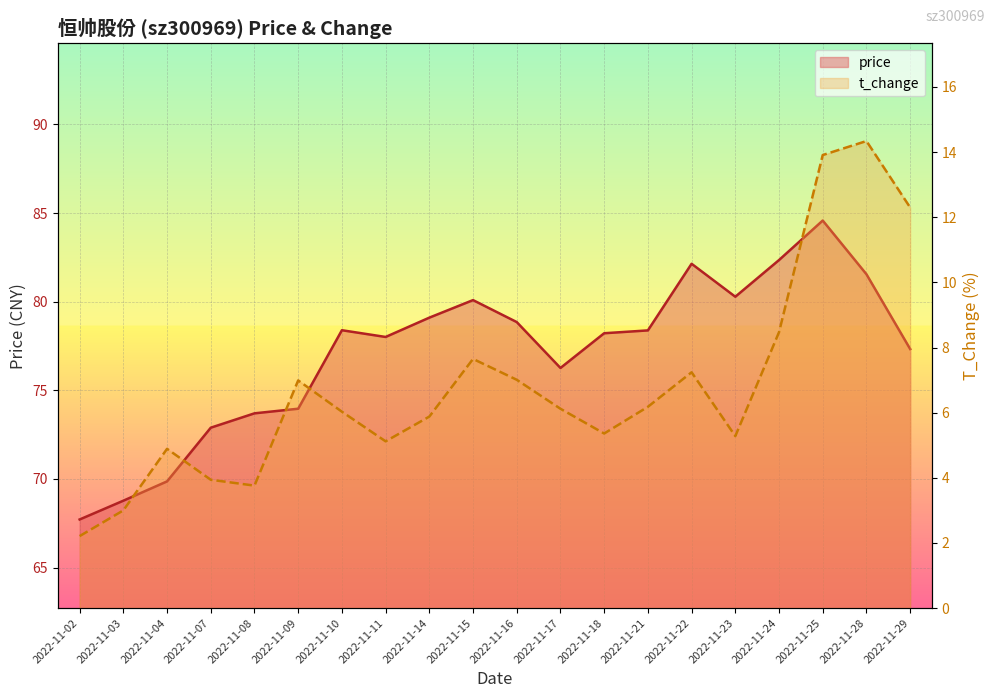

What is the spread (max minus min) of values at 2022-11-07?

69.0